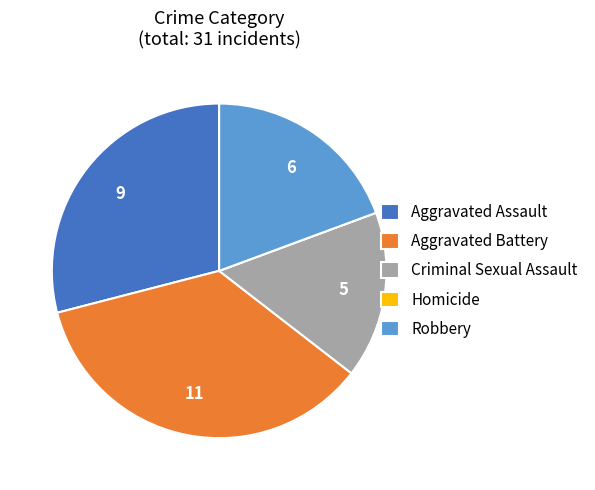

Does any single category account for the majority?

No